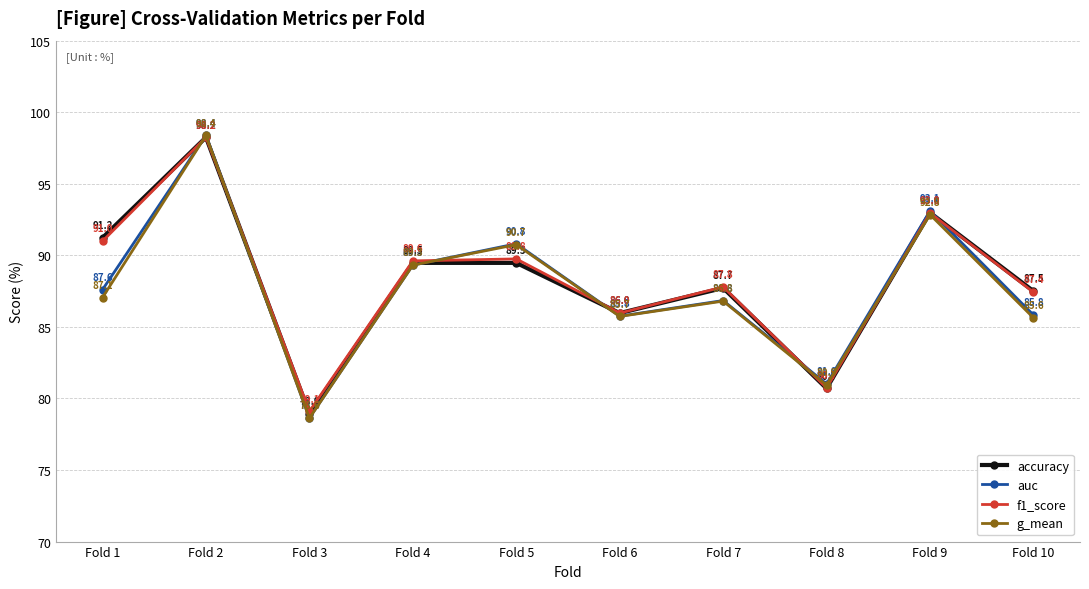

What is the difference between the highest and lowest values at Fold 7?

1.0